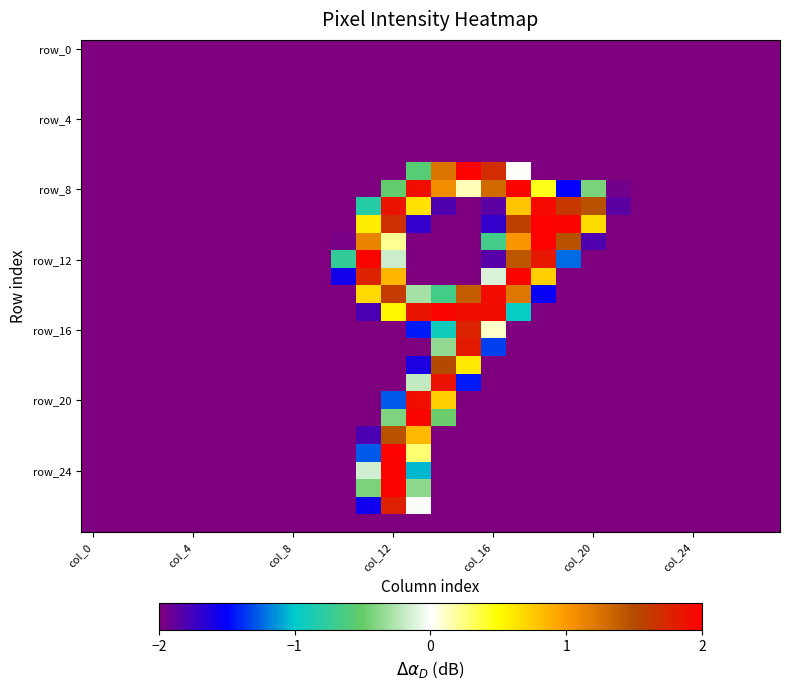

Which category has the highest value across all series?

18